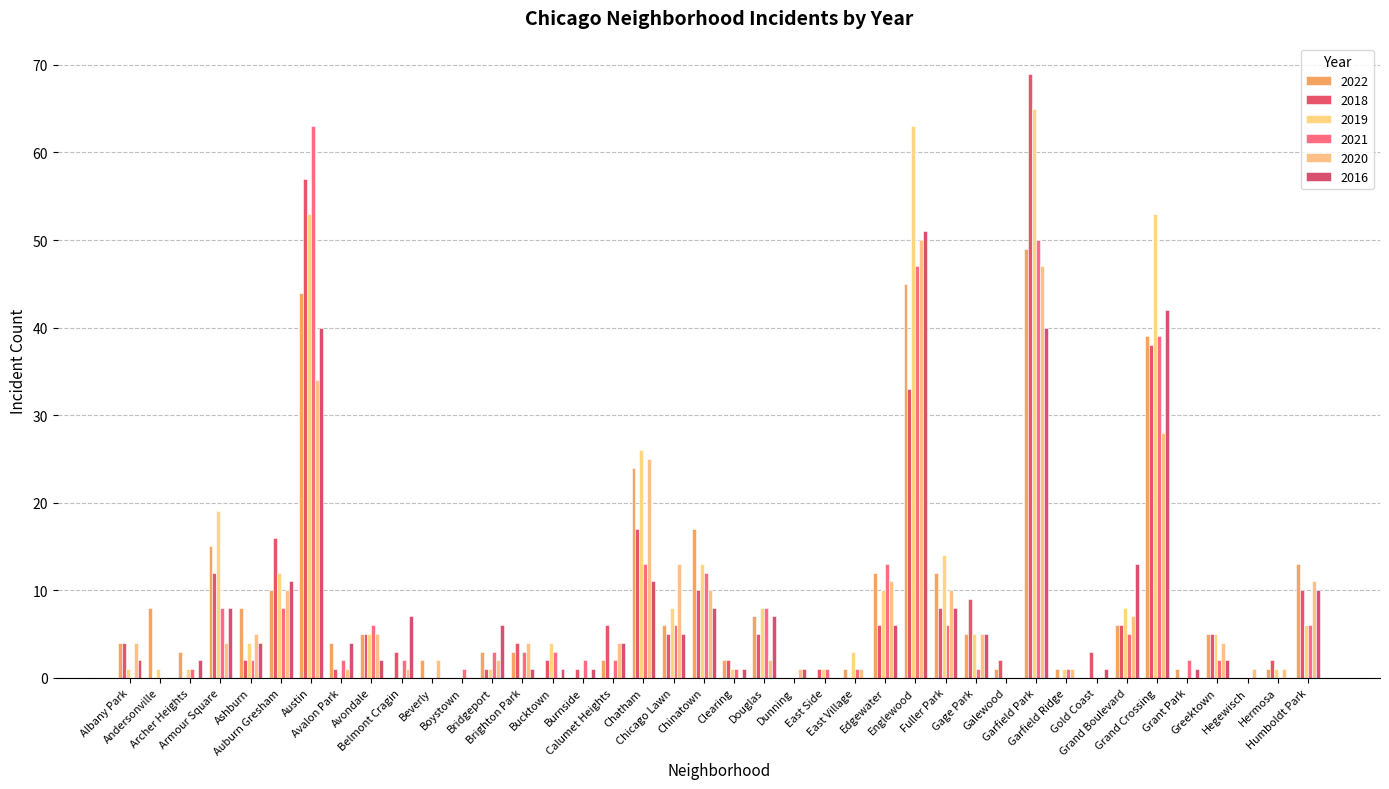

Does the chart contain stacked bars?

No